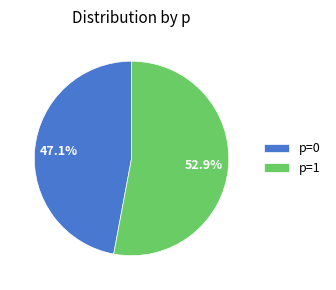

Rank the categories by value from lowest to highest.

p=0, p=1